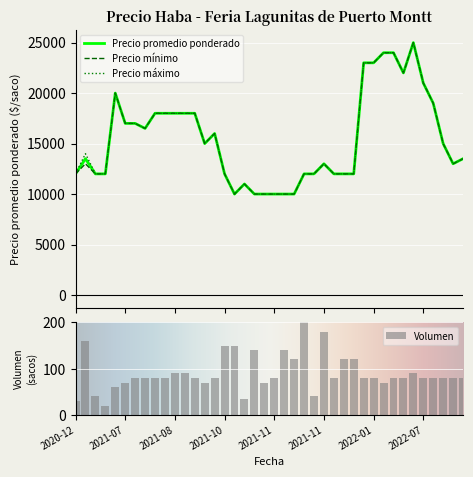

What is the average value of the Precio minimo series?

15475